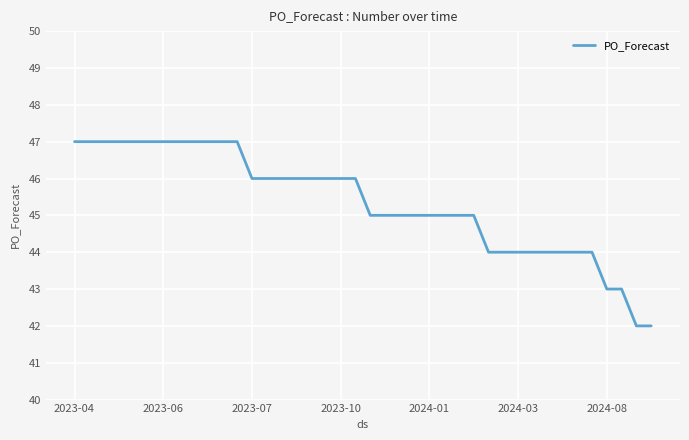

Does the chart have visible grid lines?

Yes